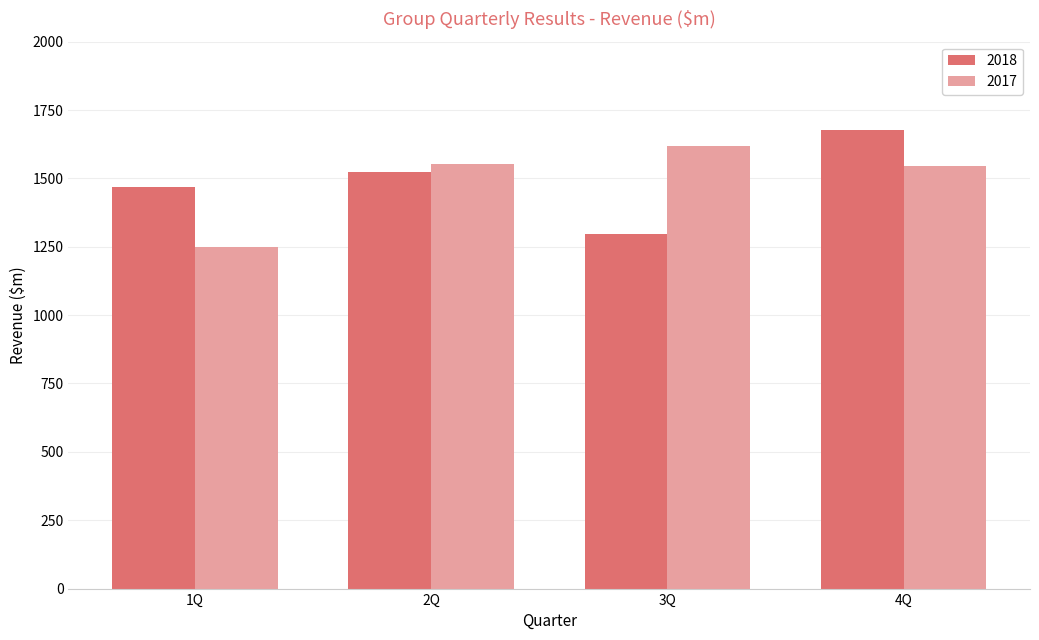

What is the total value across all series at 1Q?

2718